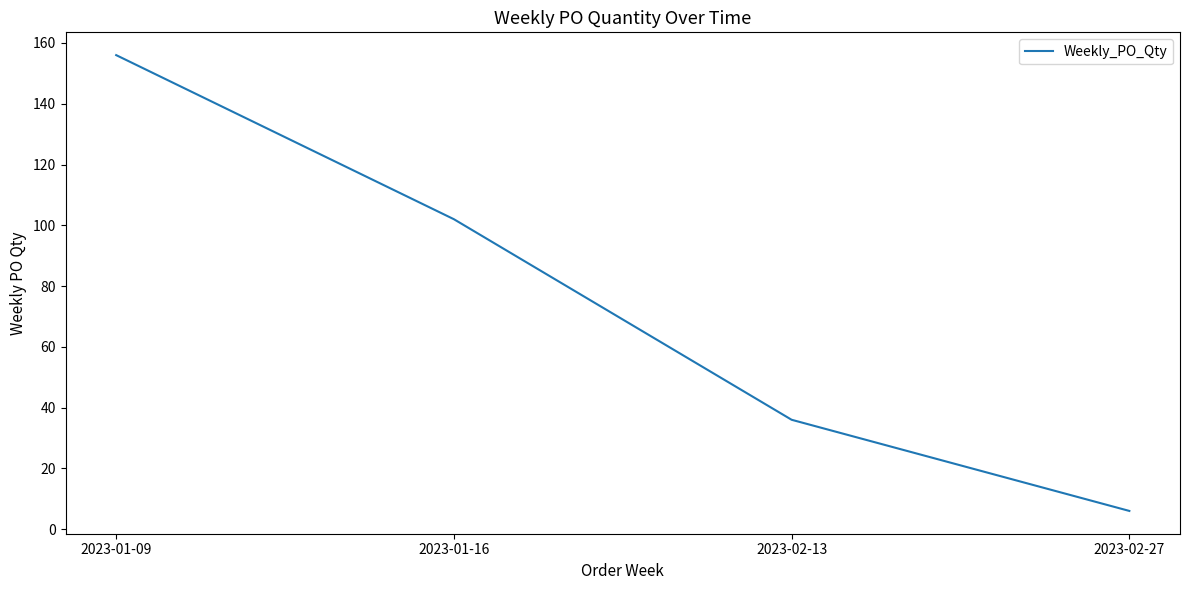

Count the number of data series in this chart.

1